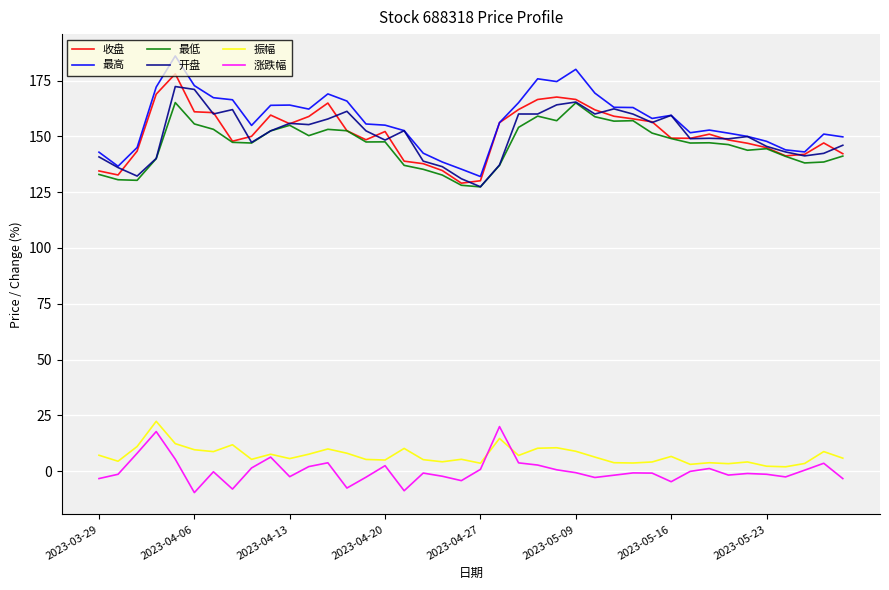

What is the highest value of the 涨跌幅 series?

20.0